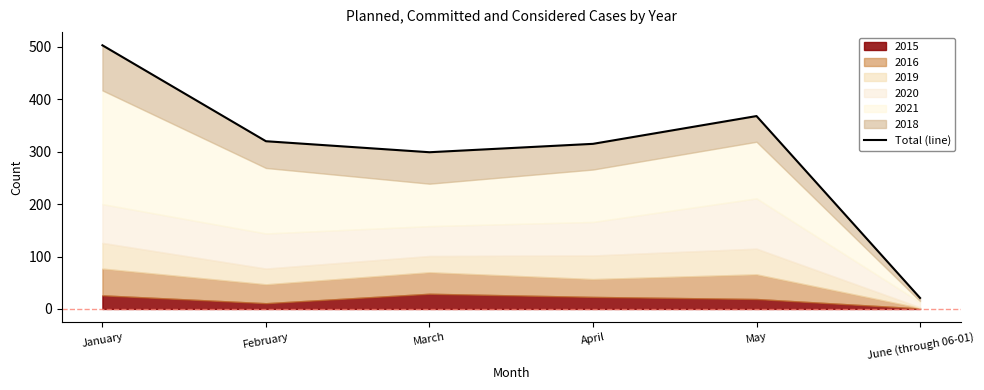

Reading left to right, extract all data points from this chart.

January=503	February=320	March=299	April=315	May=368	June (through 06-01)=21